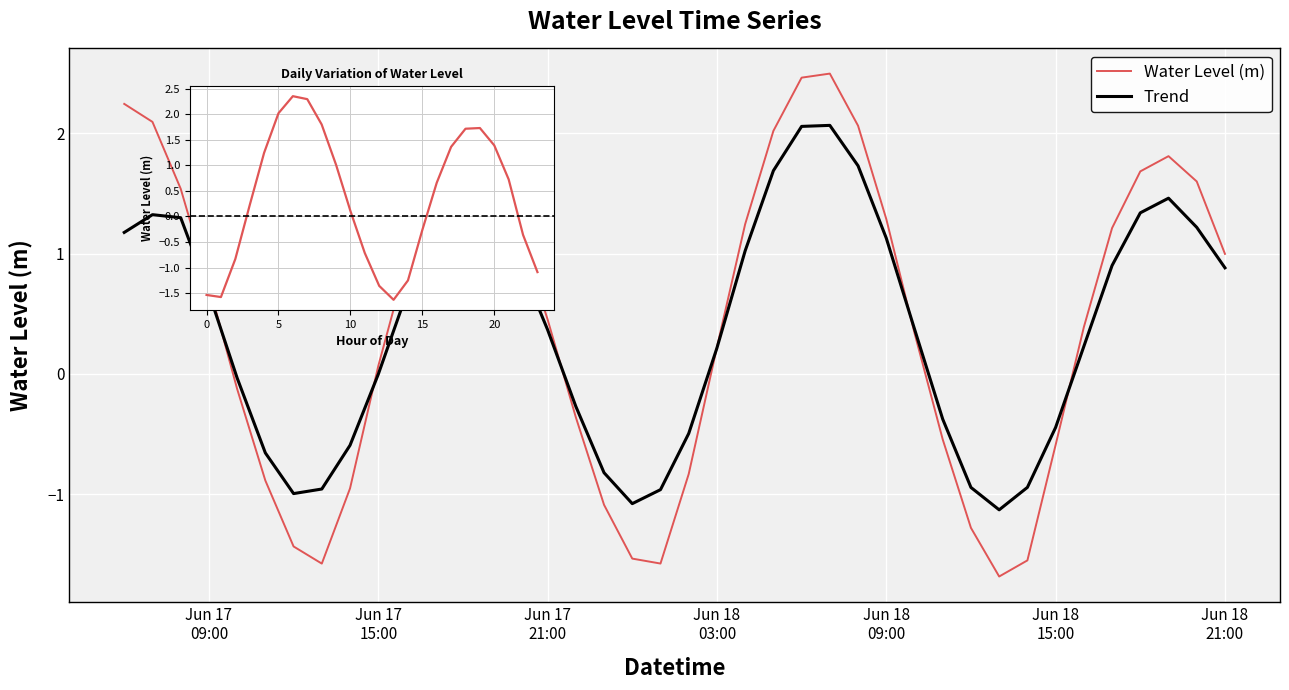

The value at 2023-06-17 16:00:00 is 0.9. True or false?

True